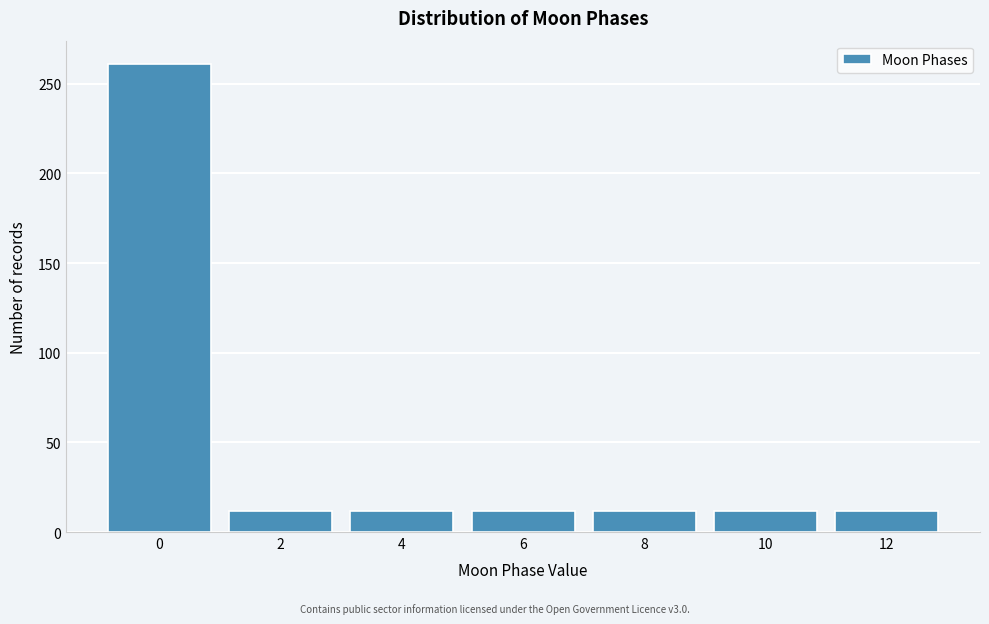

Reading left to right, what are all the values shown in this chart?

261	12	12	12	12	12	12